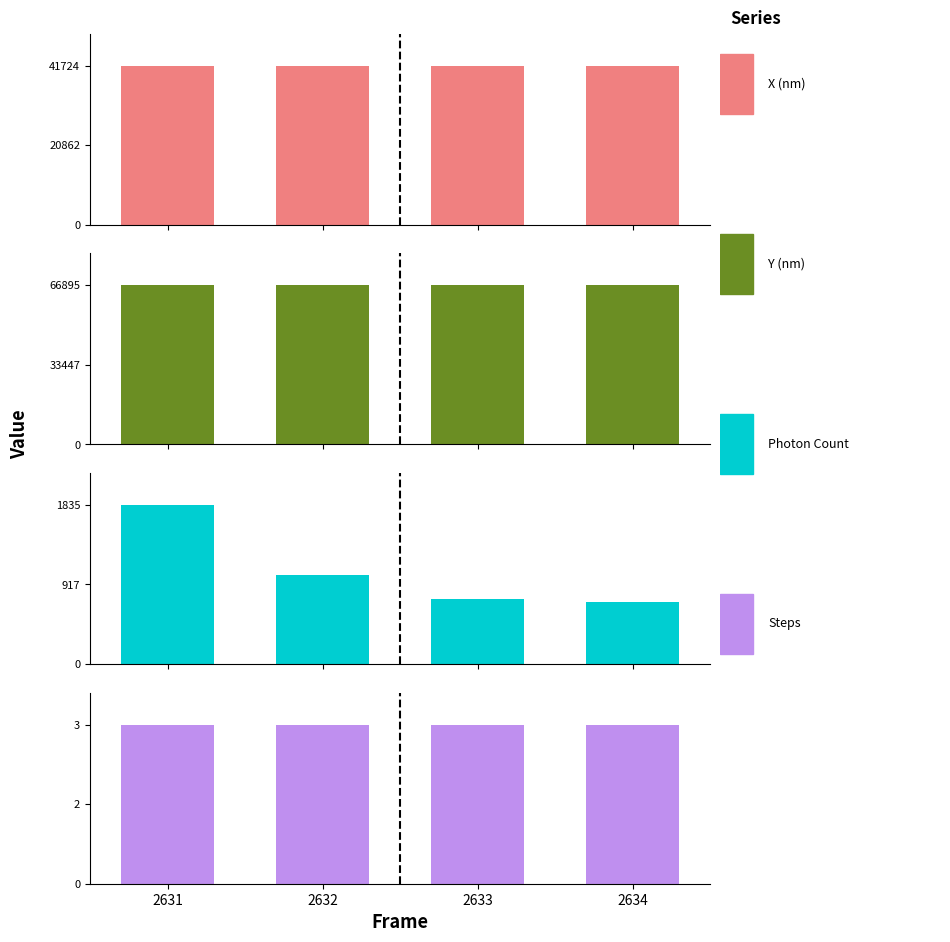

Where is Steps nearest to the value 3?

2631